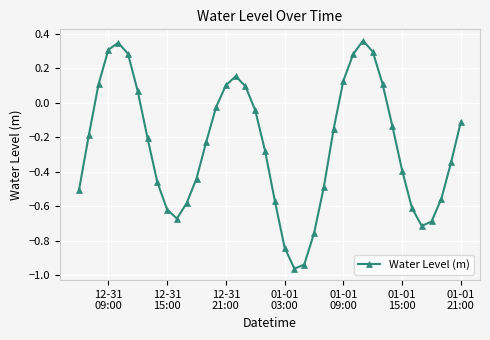

What is the difference between the maximum and minimum values?

1.3